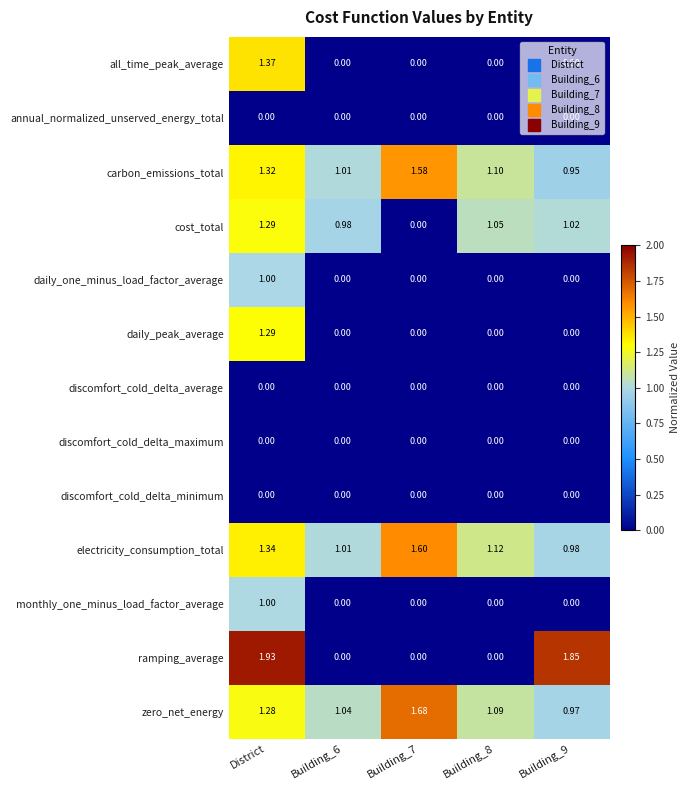

Which label corresponds to the largest value in the chart?

District